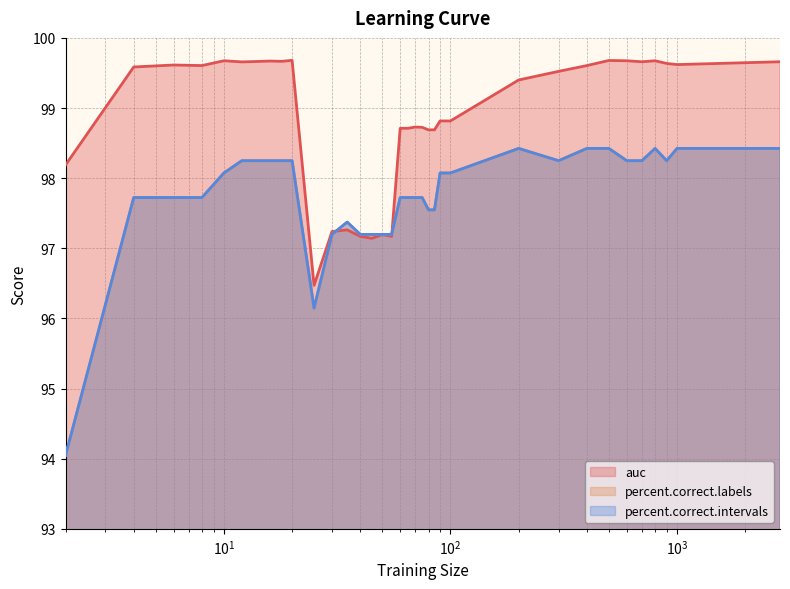

How many lines are shown in the chart?

3